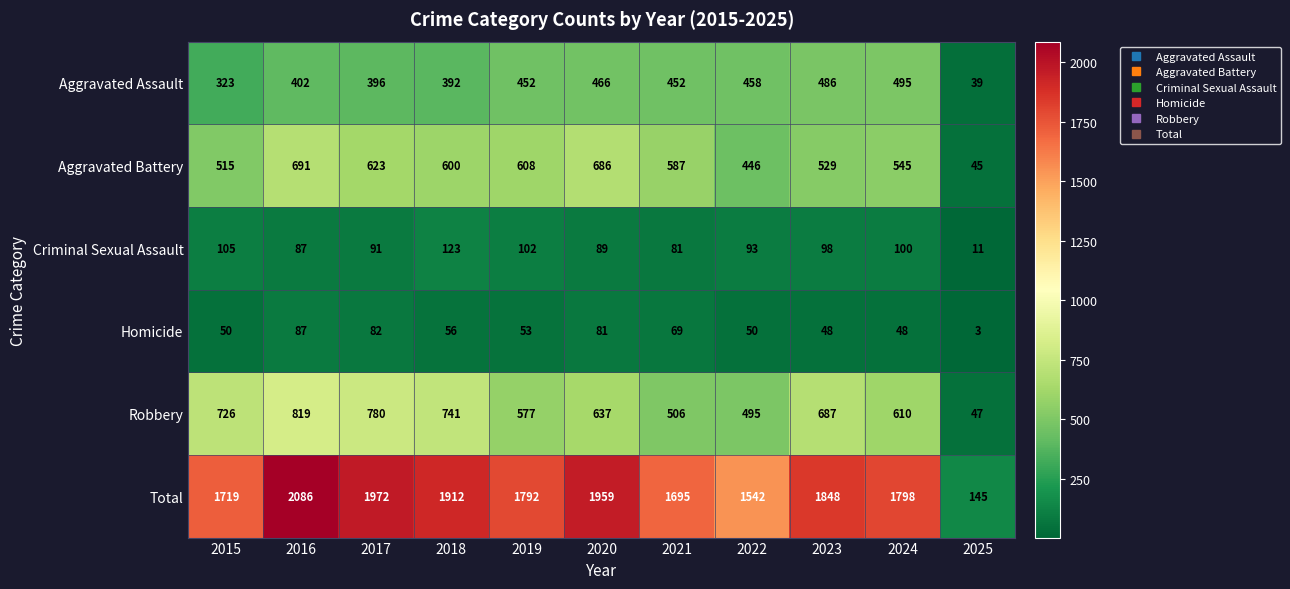

Which series has the largest range (max minus min)?

Total